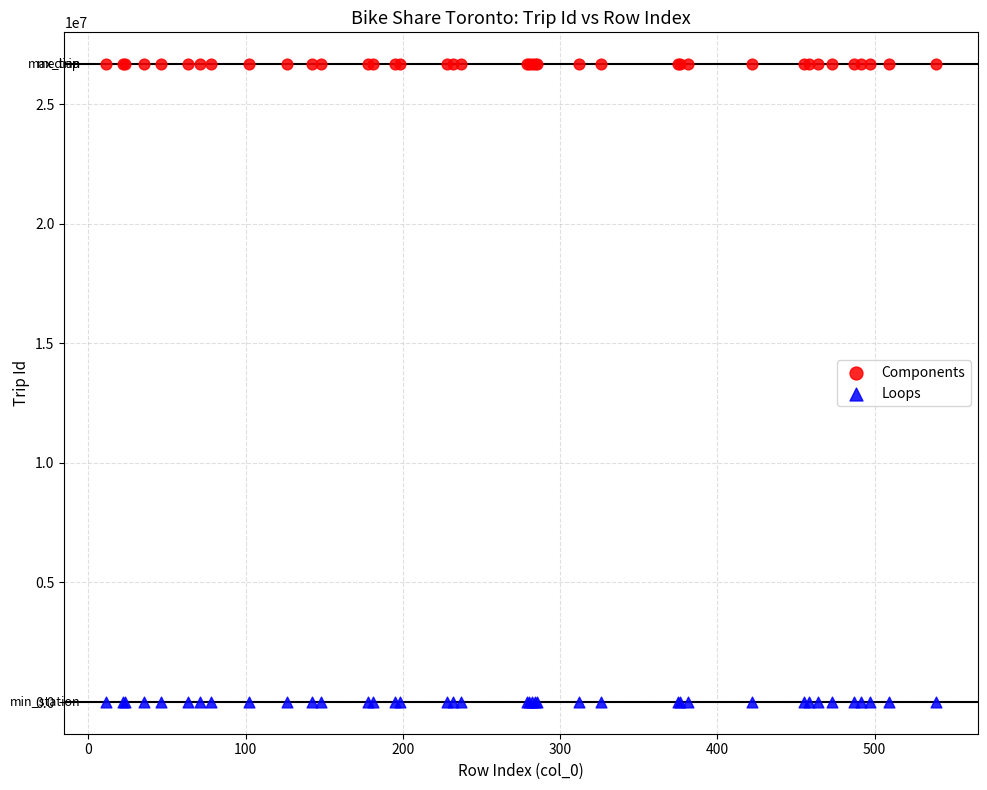

What are all the series names shown in the legend?

Components, Loops